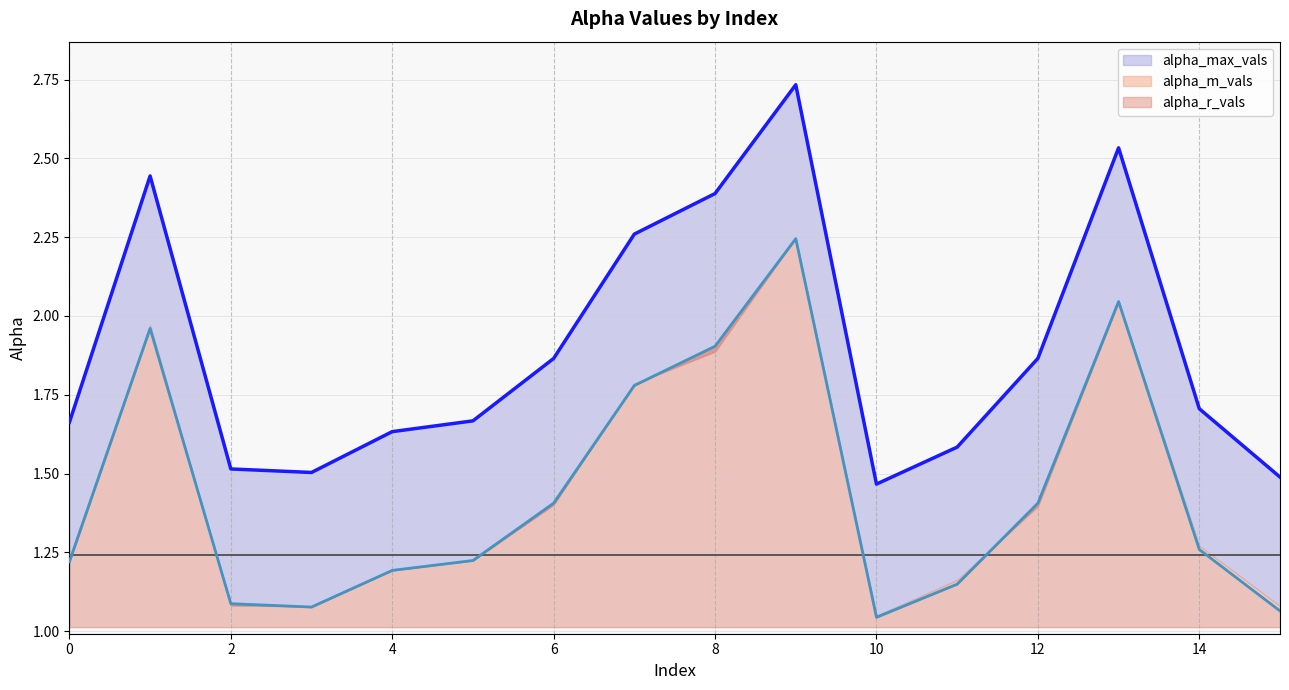

What is the sum of the alpha_m_vals values at 9 and 3?

3.3